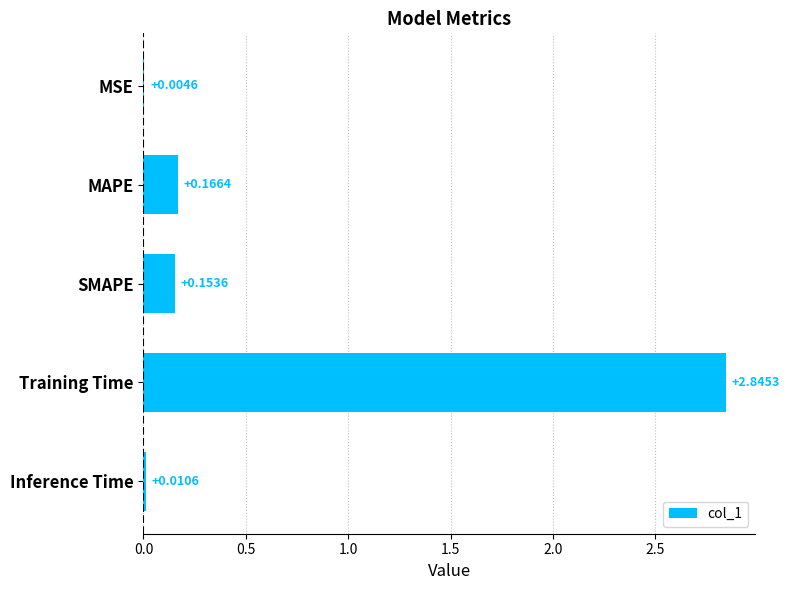

At which label is the value closest to 1?

MAPE